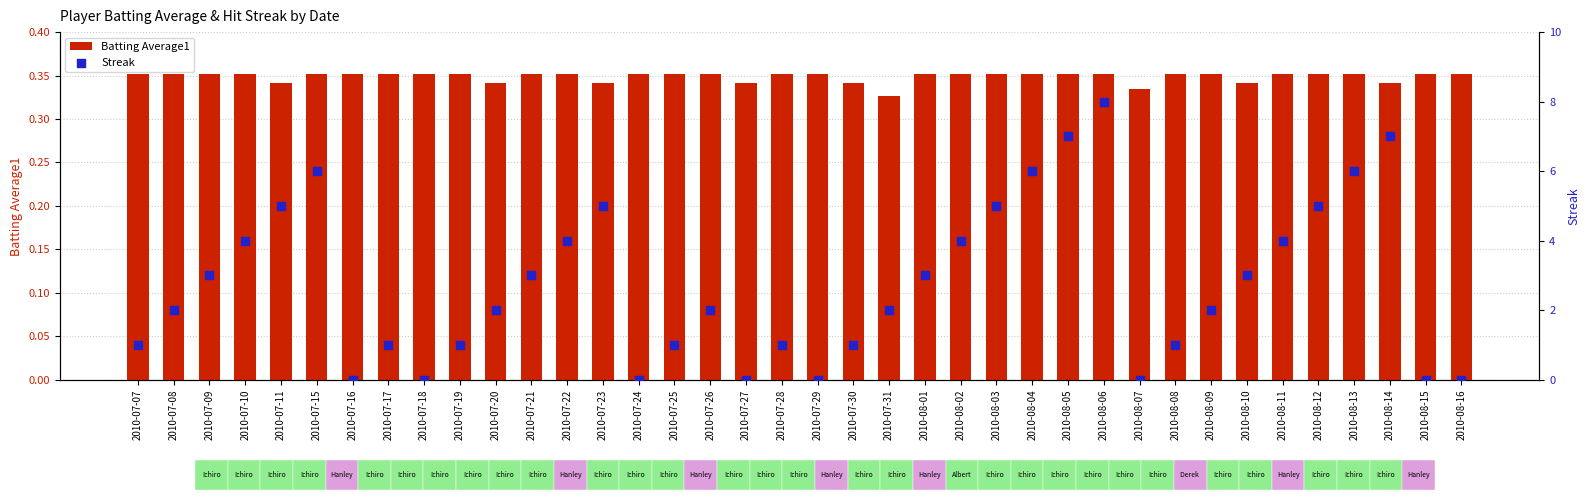

Which series reaches the maximum Y coordinate?

Streak